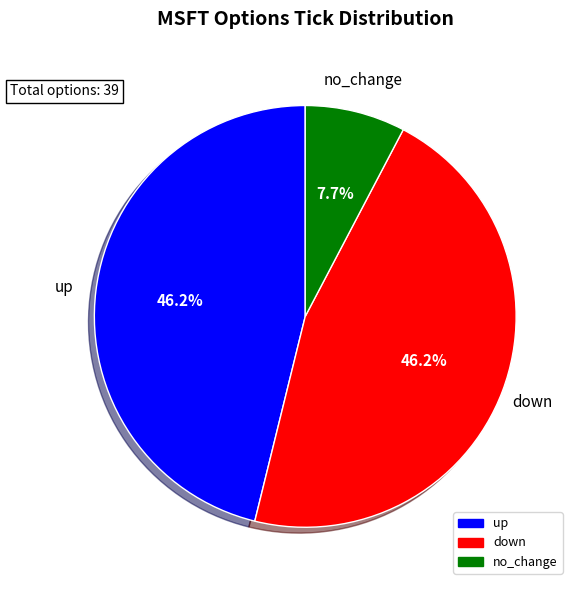

What is the smallest slice in the pie chart?

no_change